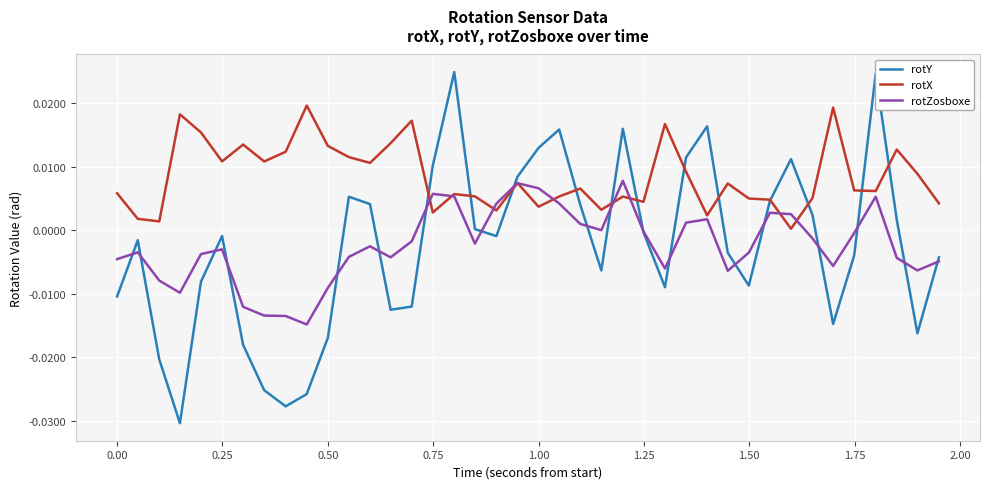

Which series has the largest total across all categories?

rotX